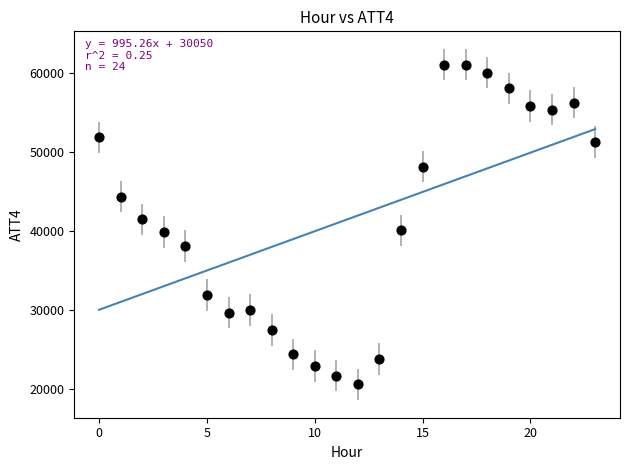

What is the range of Y values (max minus min)?

40500